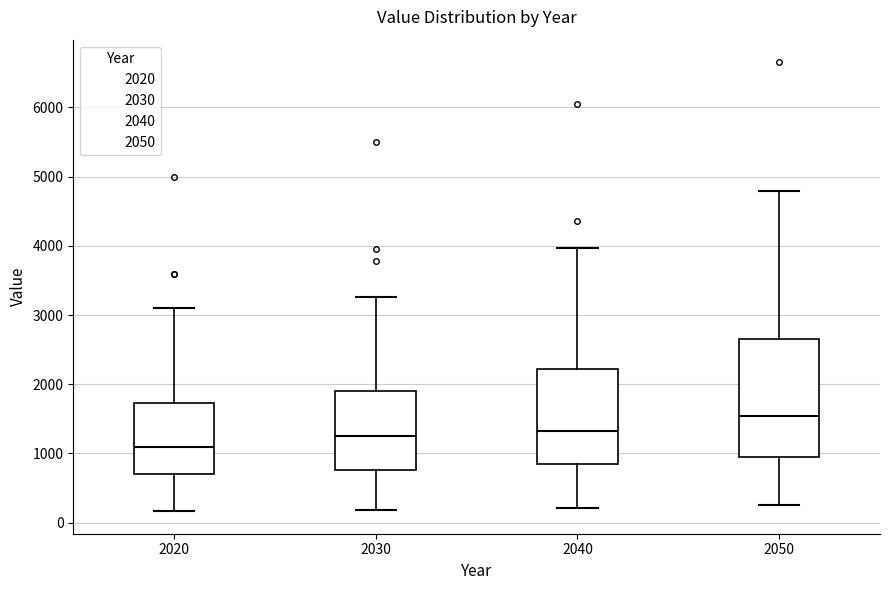

Which box is the tallest, from its lower edge to its upper edge?

2050